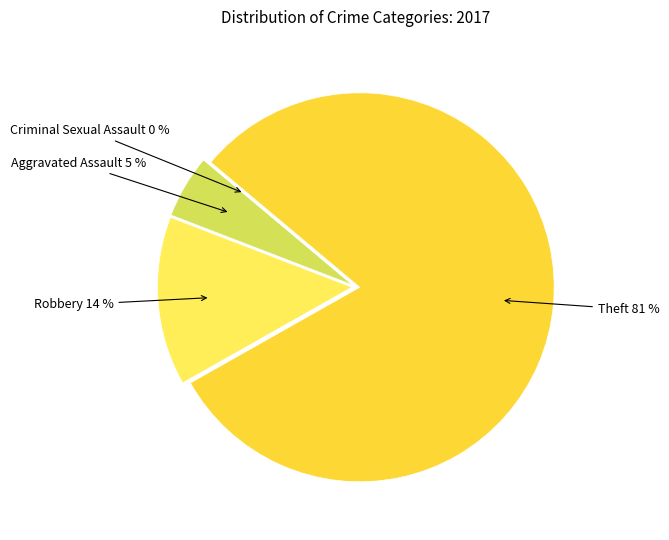

Combined, do Theft and Criminal Sexual Assault account for over 50%?

Yes